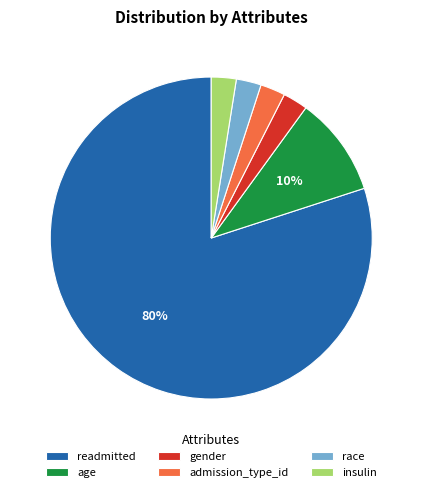

Count the number of slices in the pie.

6